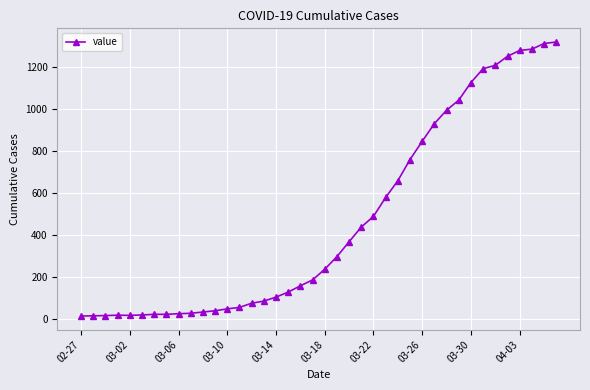

What is the greatest value displayed?

1319